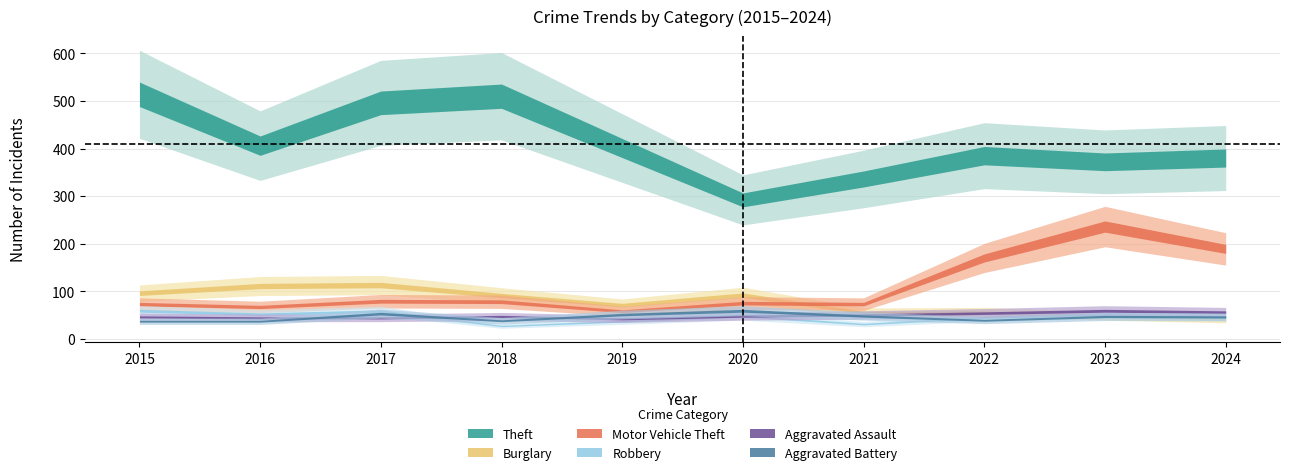

How many lines are shown in the chart?

6